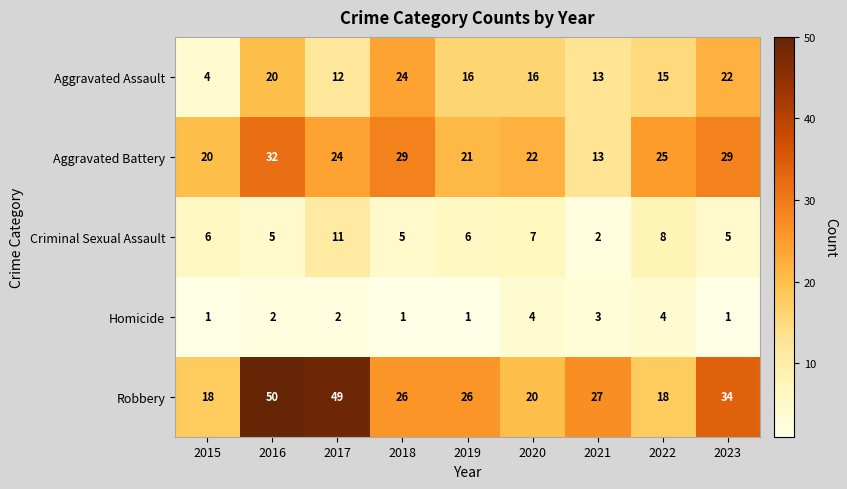

List the series in order of their peak value, lowest first.

Homicide, Criminal Sexual Assault, Aggravated Assault, Aggravated Battery, Robbery